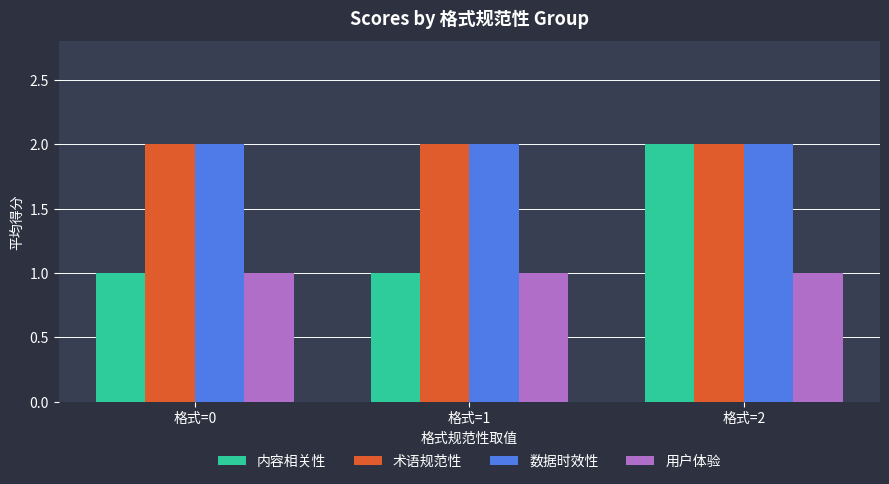

Is the value of 内容相关性 at 格式=2 greater than the value of 用户体验 at 格式=1?

Yes